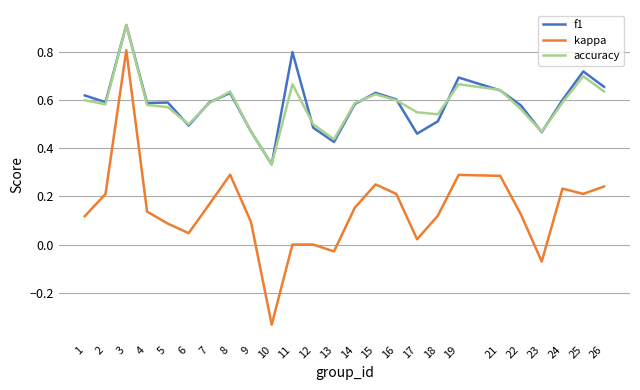

What is the total value across all series at 12?

1.0